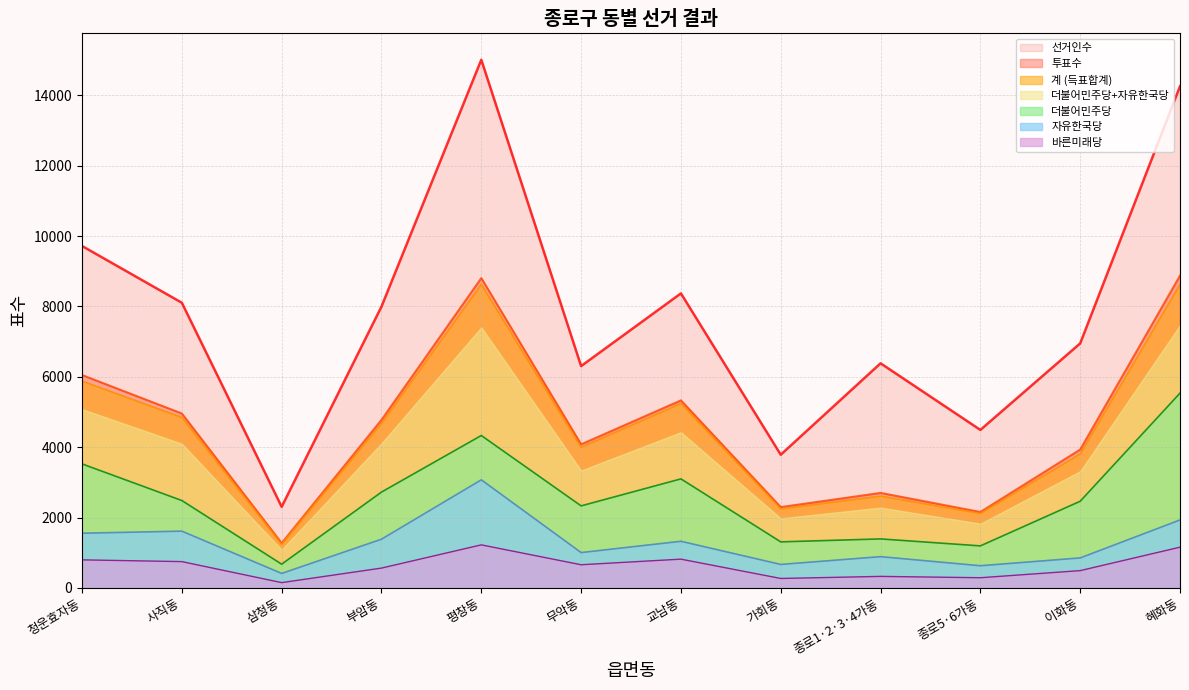

Where does the 선거인수 series first go above 7997?

청운효자동